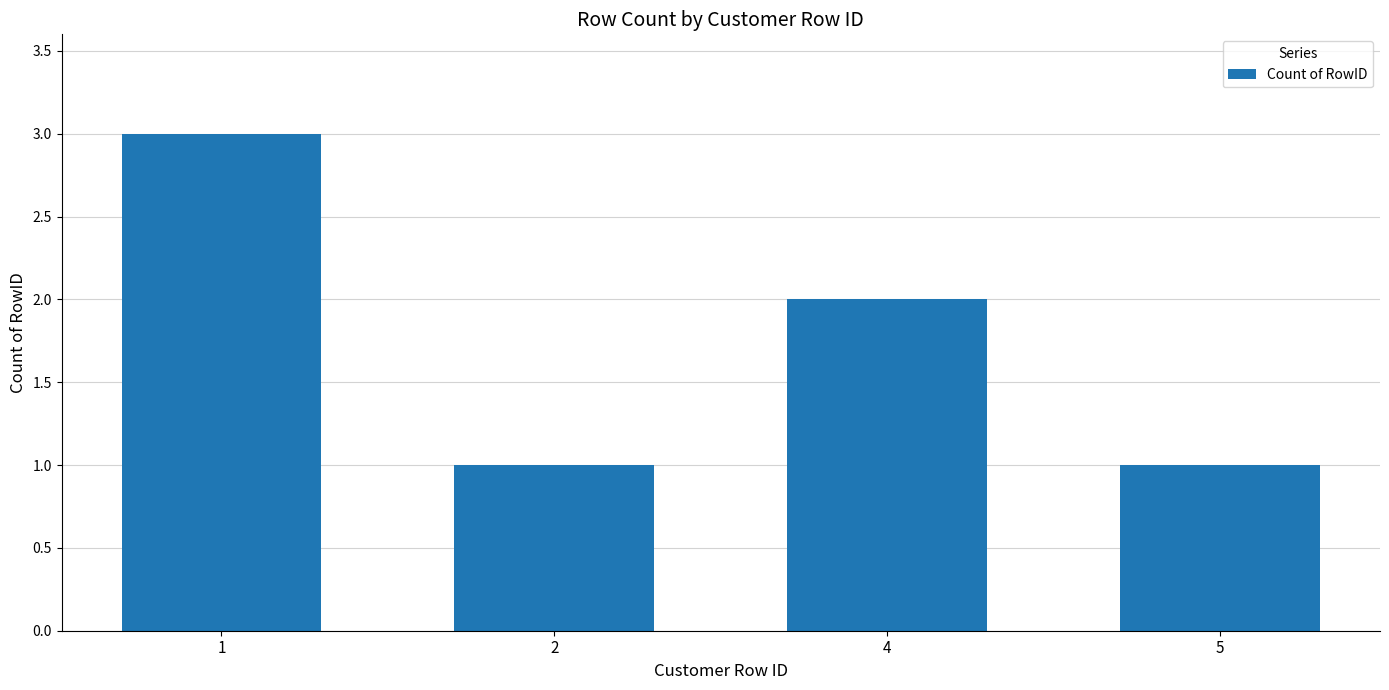

Count the number of data series in this chart.

1